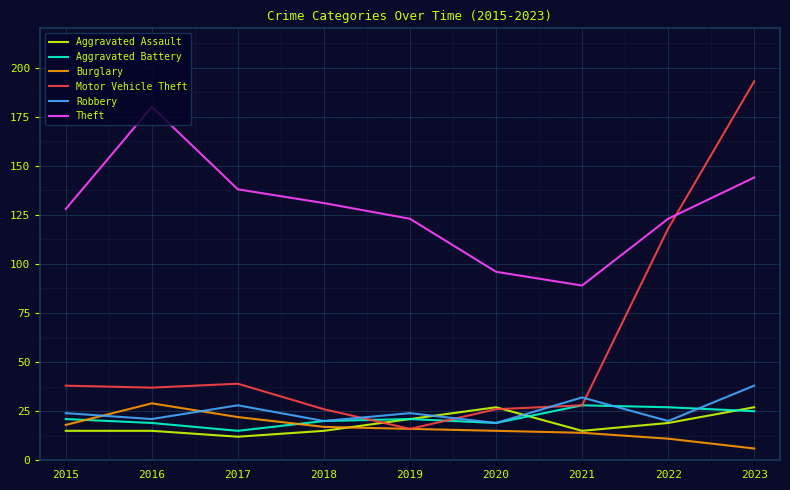

True or false: Aggravated Assault has more than 0 points higher than both neighbors.

True